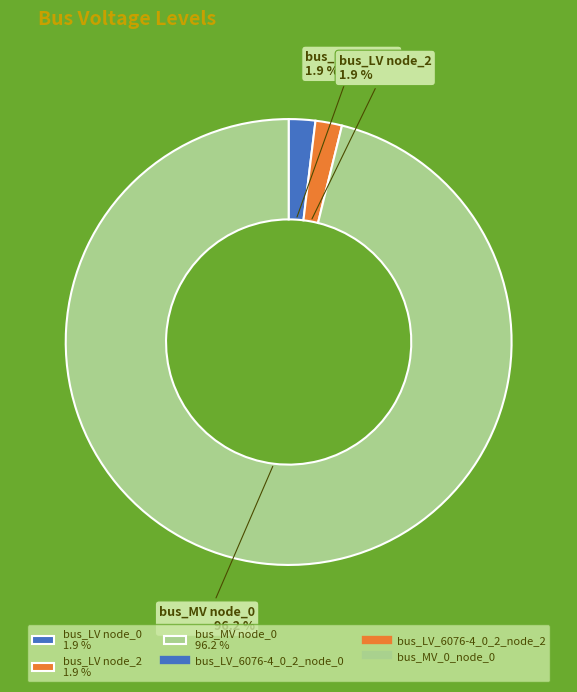

What is the largest slice in the pie chart?

bus_MV node_0 96.2 %